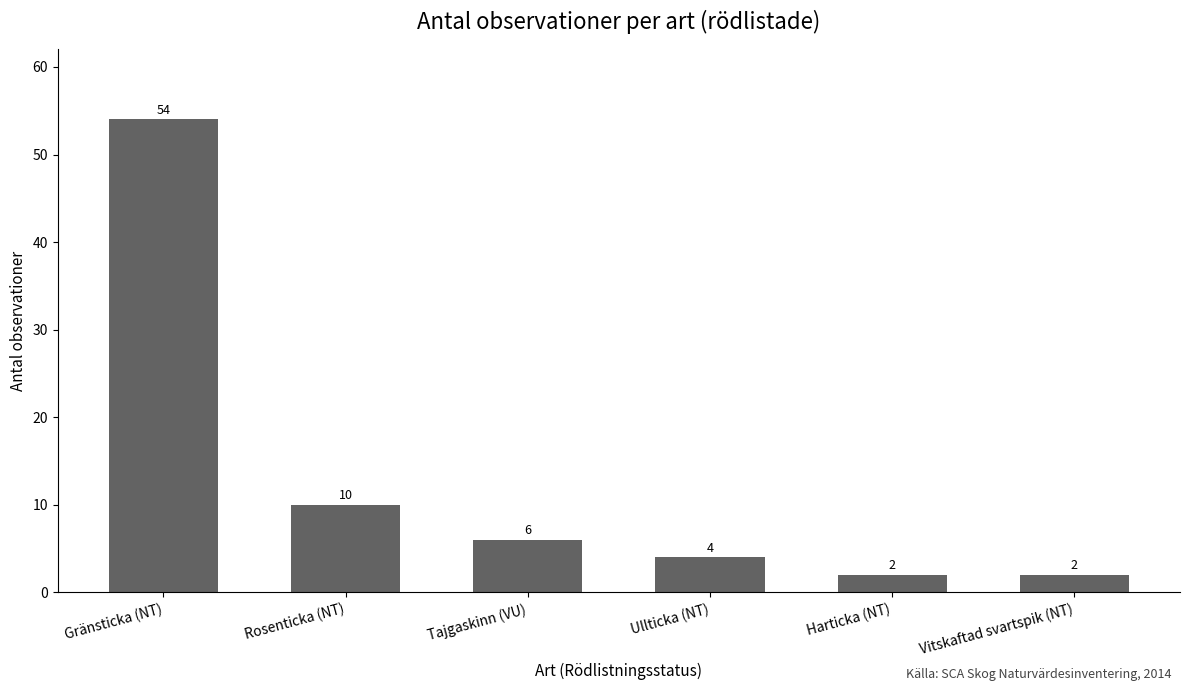

Reading left to right, transcribe all the data shown in this chart.

54	10	6	4	2	2